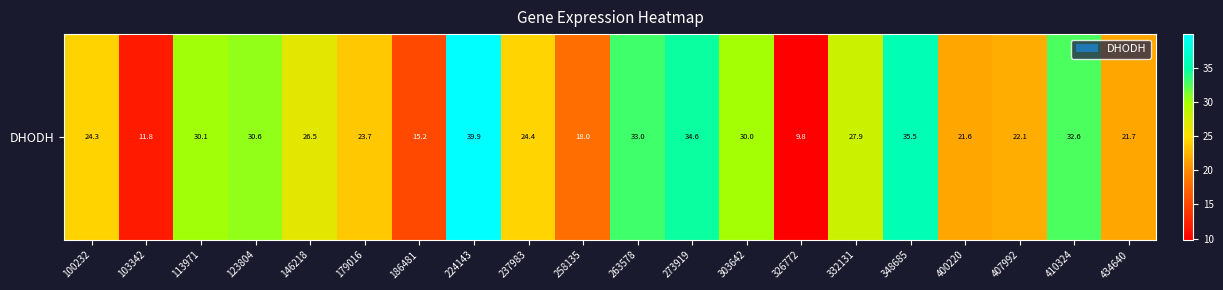

Reading left to right, list all the values displayed in this chart.

100232=24.3	103342=11.8	113971=30.1	123804=30.6	146218=26.5	179016=23.7	186481=15.2	224143=39.9	237983=24.4	258135=18.0	263578=33.0	273919=34.6	303642=30.0	326772=9.8	332131=27.9	348685=35.5	400220=21.6	407992=22.1	410324=32.6	434640=21.7